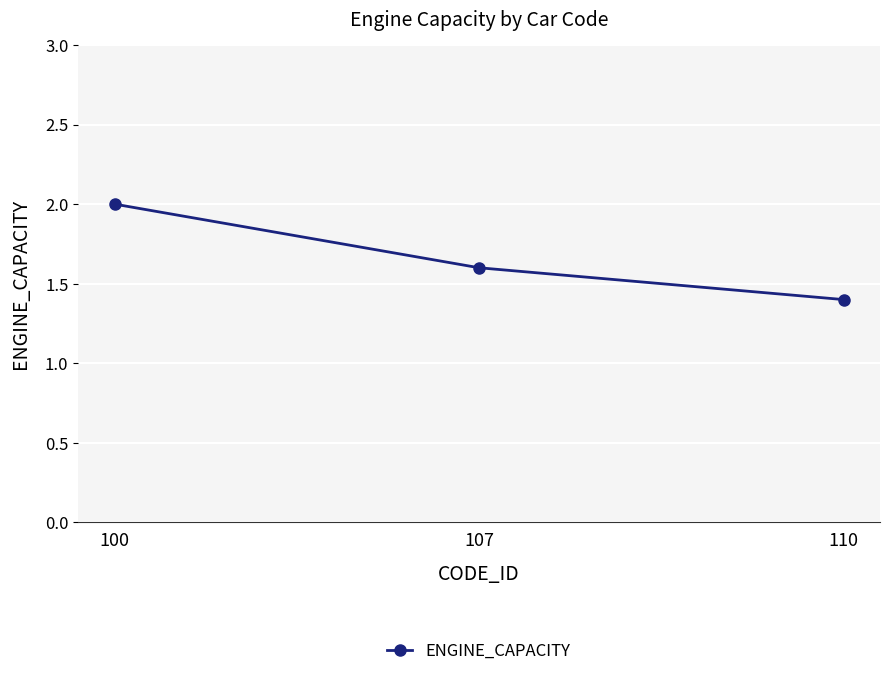

Approximately how many times larger is the value at 110 compared to 100?

0.7